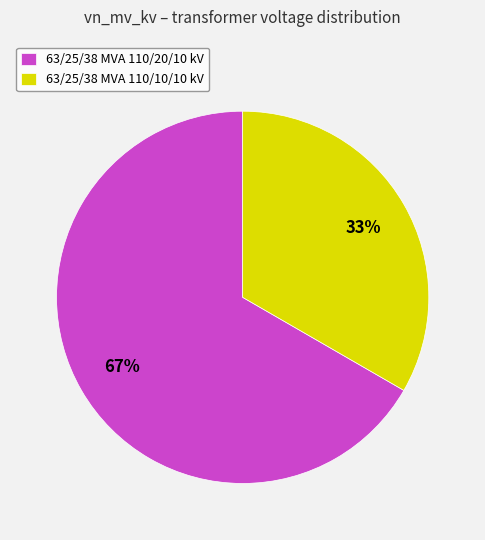

Which category has the biggest portion of the pie?

63/25/38 MVA 110/20/10 kV